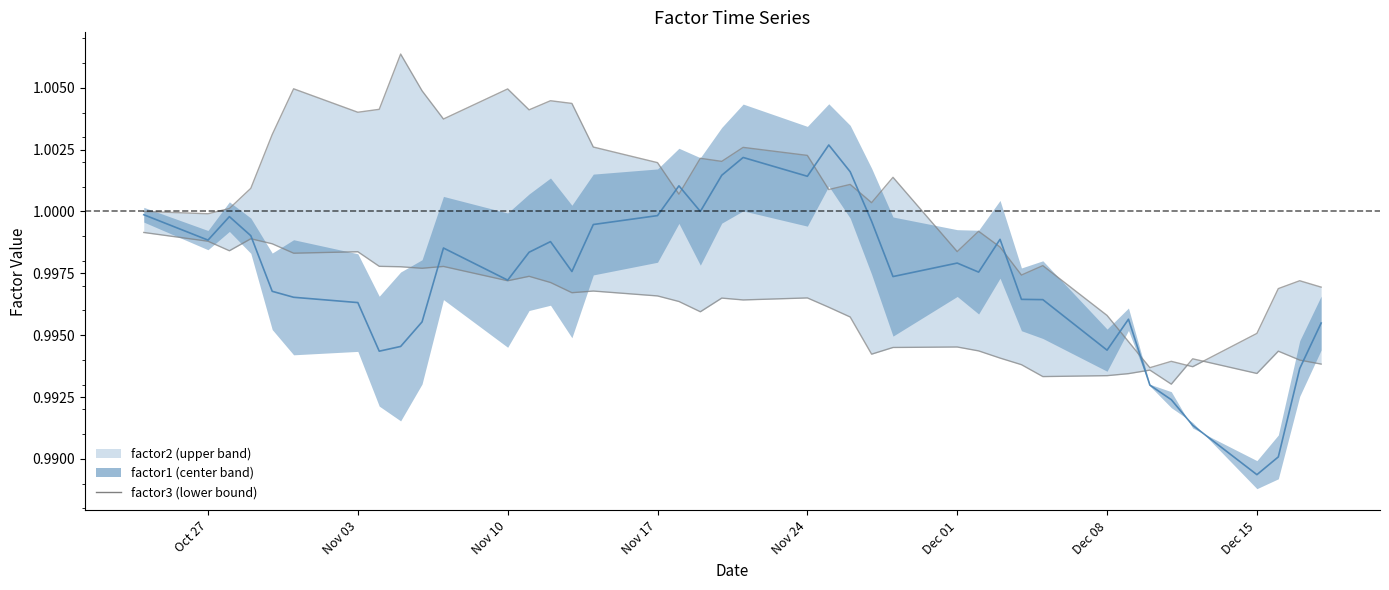

Which series has the largest total across all categories?

factor2_line